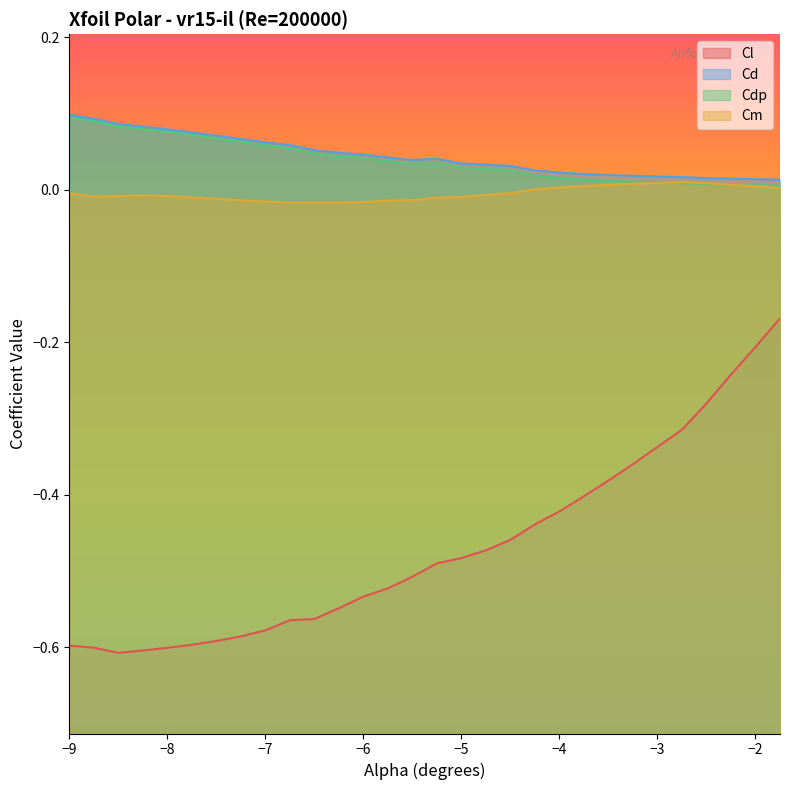

What is the difference between the Cl values at -8.0 and -5.25?

0.1